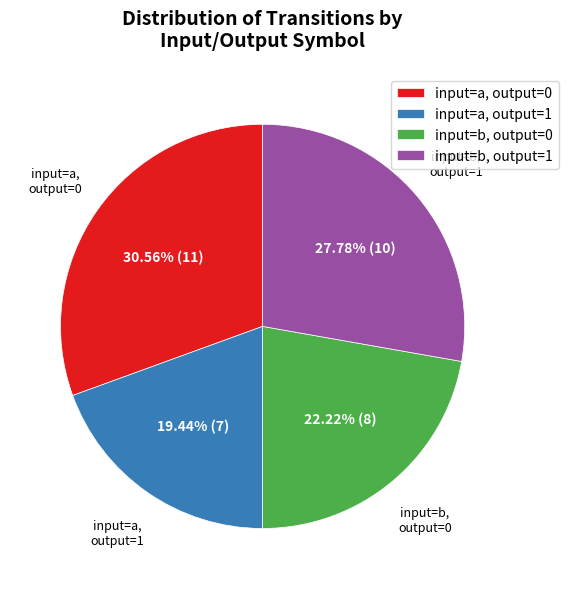

Between input=b, output=0 and input=a, output=0, which is larger?

input=a, output=0